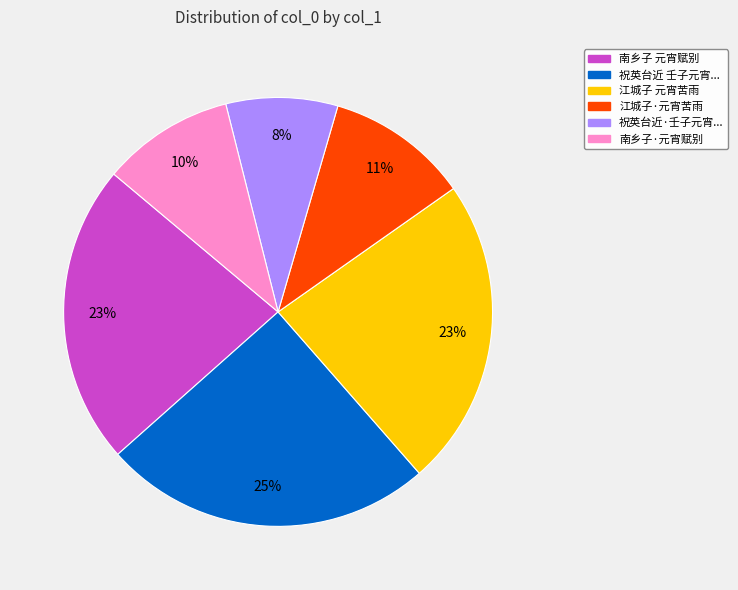

To the nearest percent, what is the average slice percentage?

17%